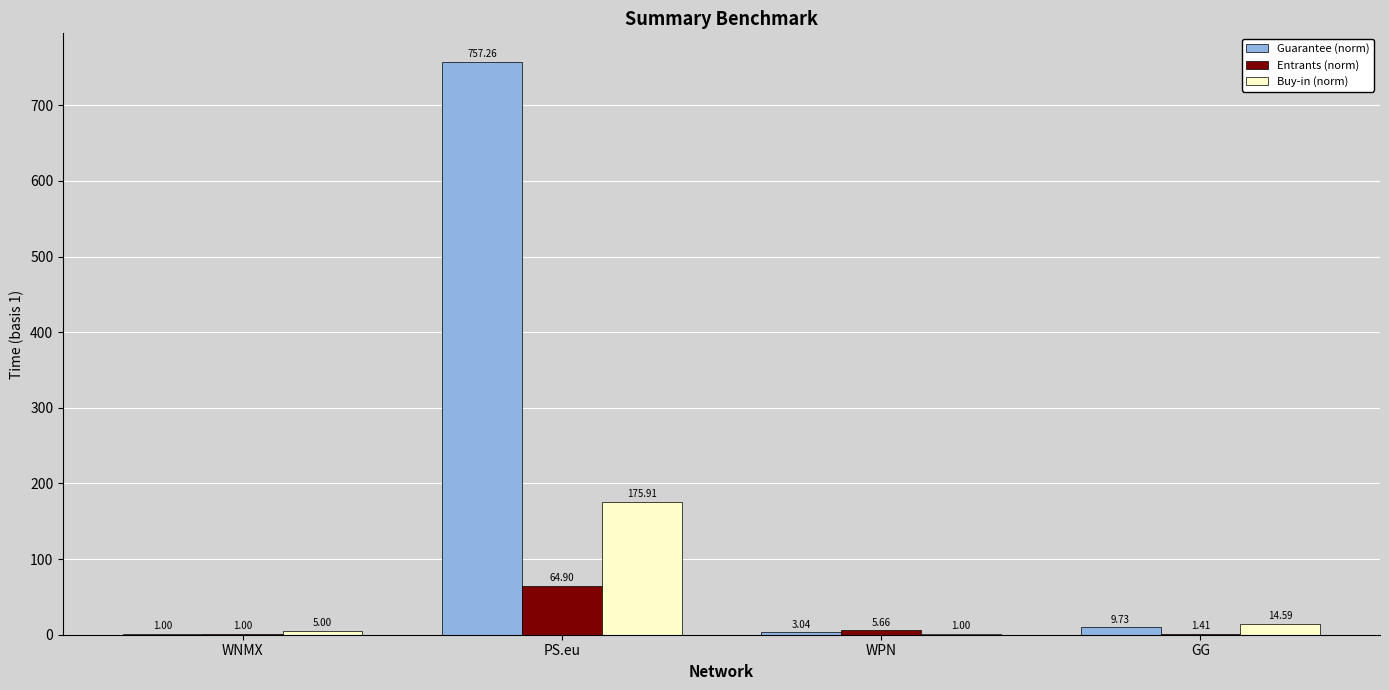

Are the bars horizontal?

No